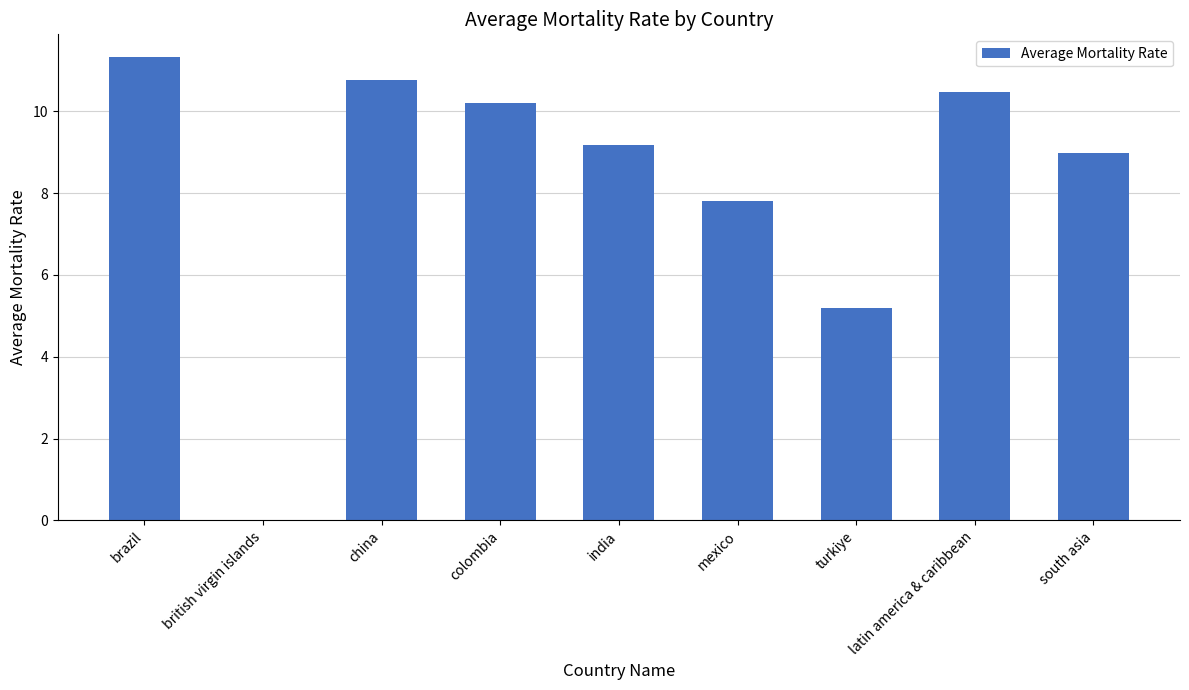

Is it true that the value at british virgin islands is 0.0?

True